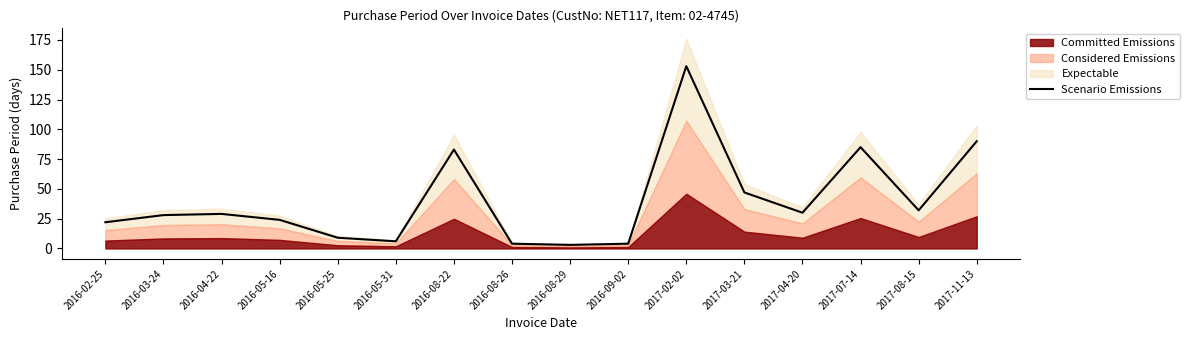

Reading right to left, what are all the values shown in this chart?

90	32	85	30	47	153	4	3	4	83	6	9	24	29	28	22